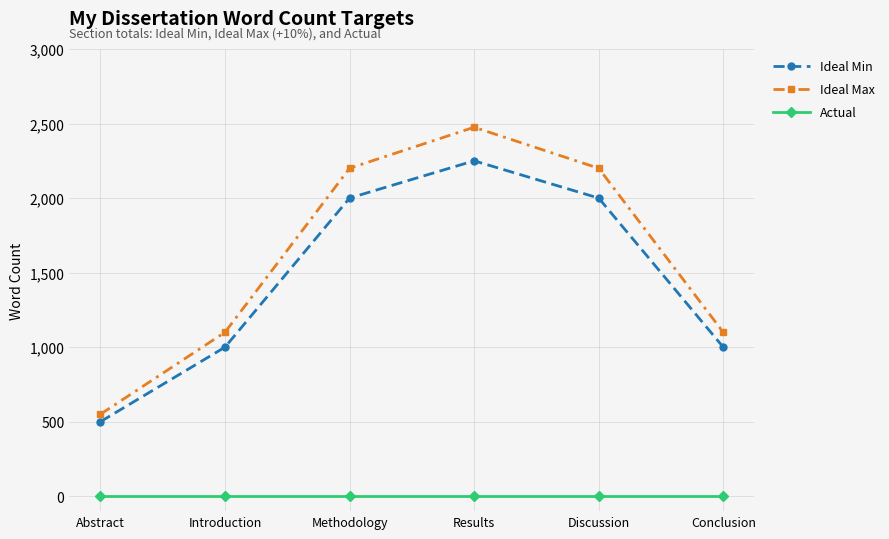

Is it true that Ideal Max equals 1100 at Introduction?

True